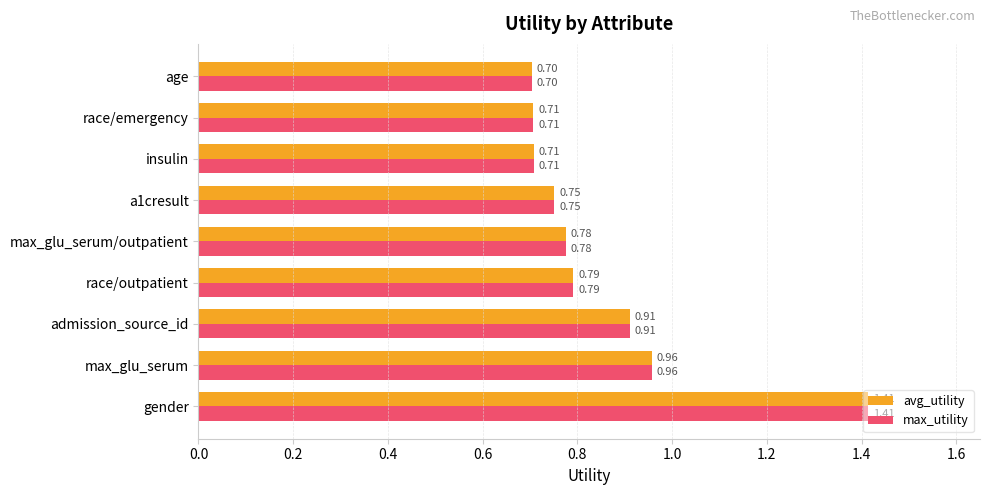

Is the value of max_utility at max_glu_serum/outpatient greater than the value of avg_utility at a1cresult?

Yes